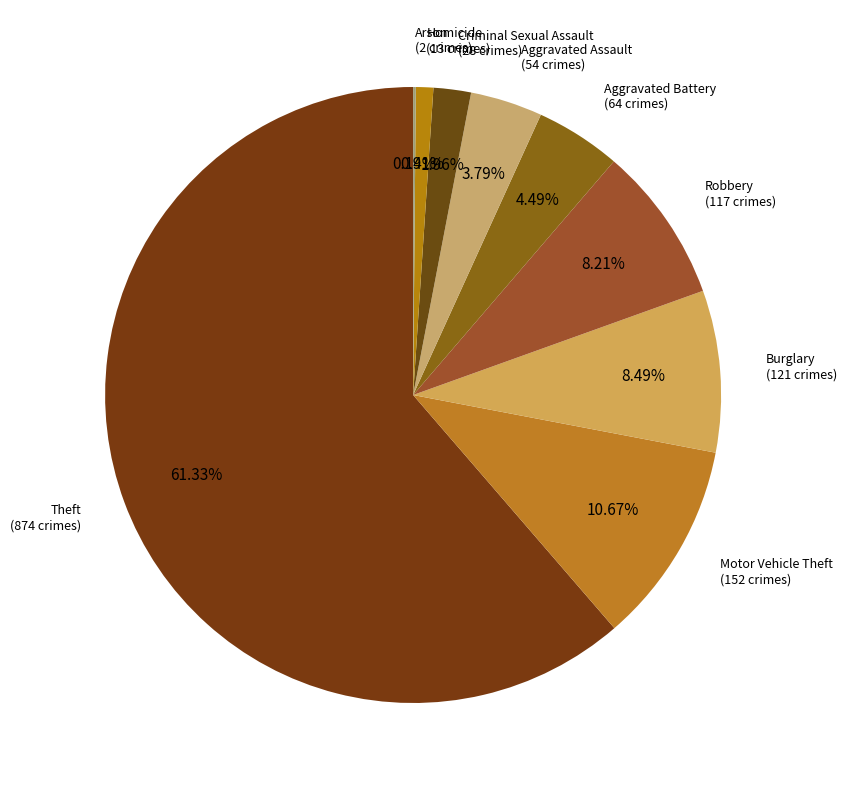

How many slices are in this pie chart?

9